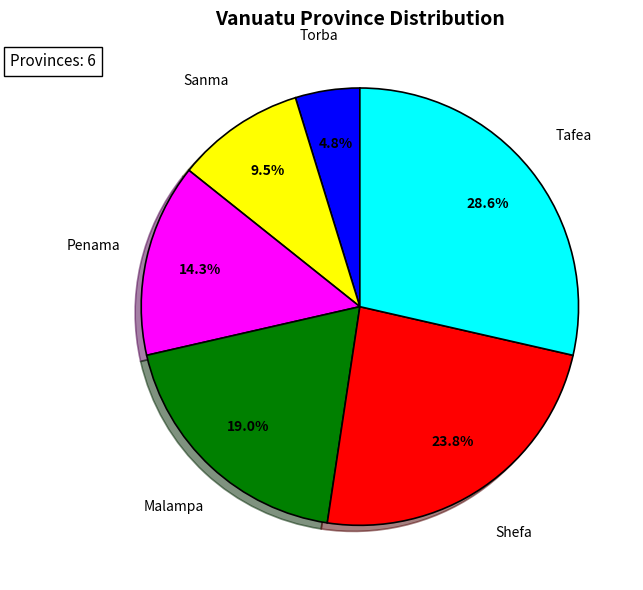

Is there a majority slice in this chart?

No